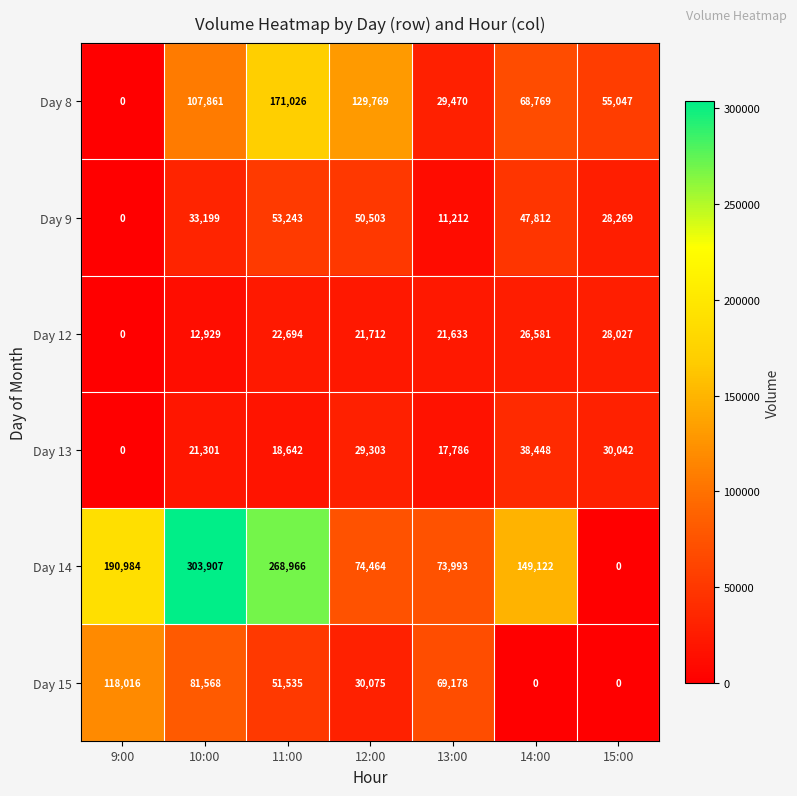

True or false: Day 15 has a value of 0 at 15:00.

True